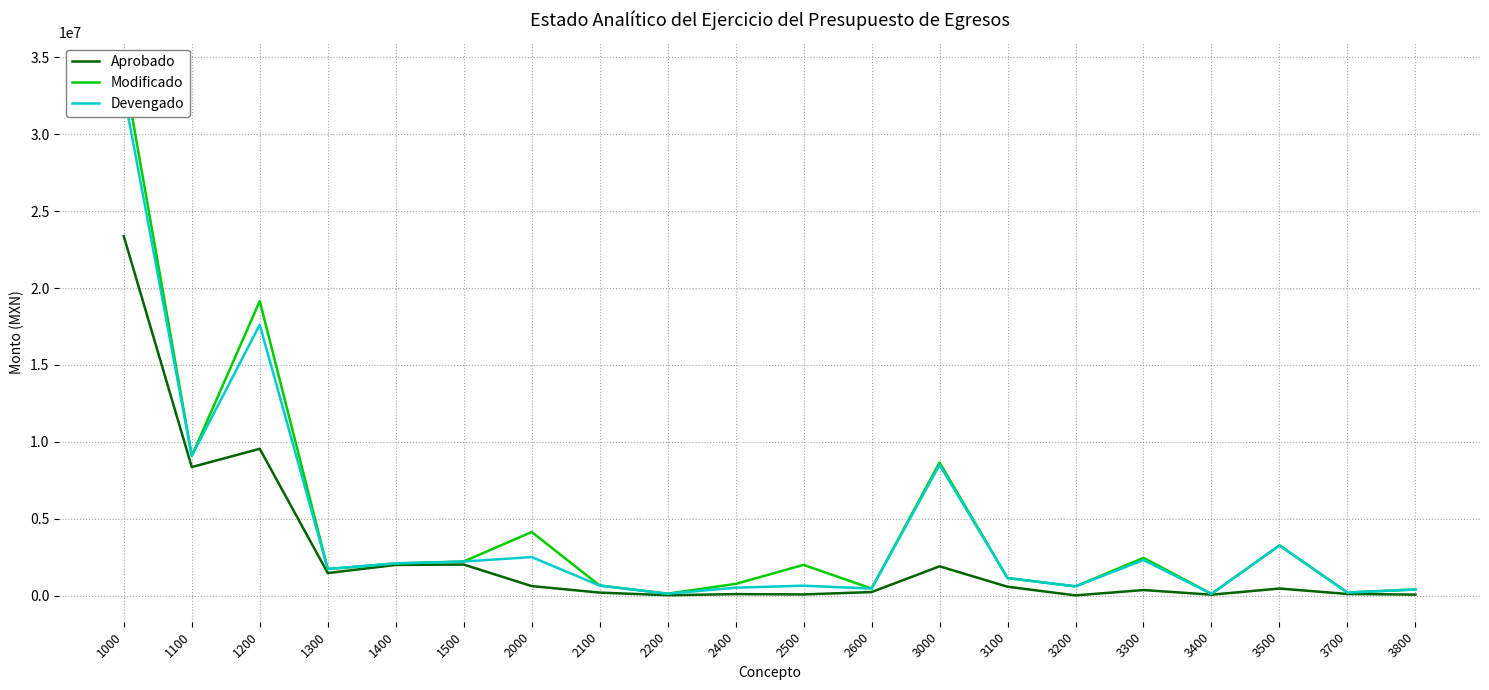

At which label does Devengado reach its minimum?

3400